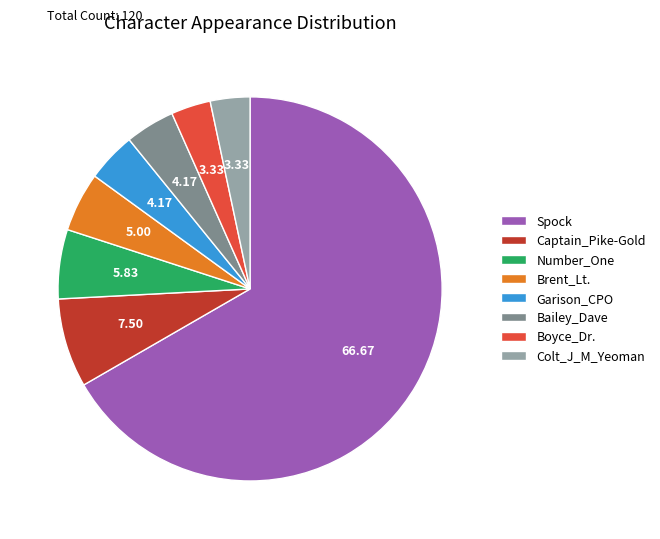

How many slices are in this pie chart?

8